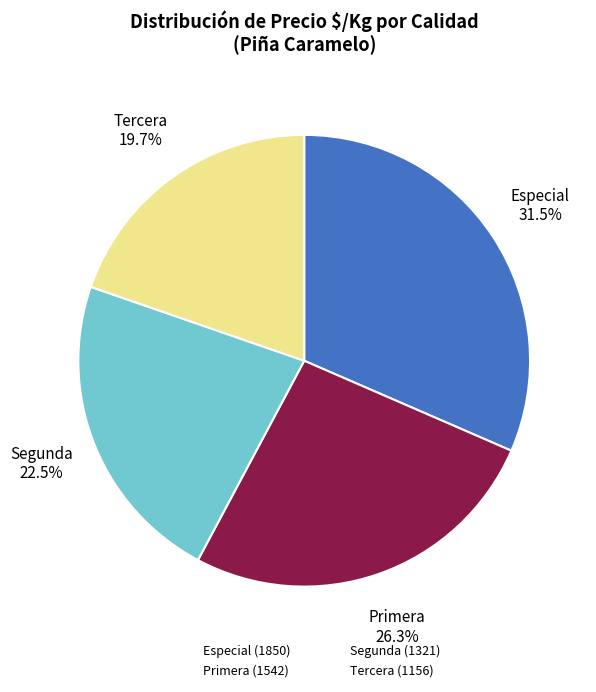

Which category has the smallest portion of the pie?

Tercera